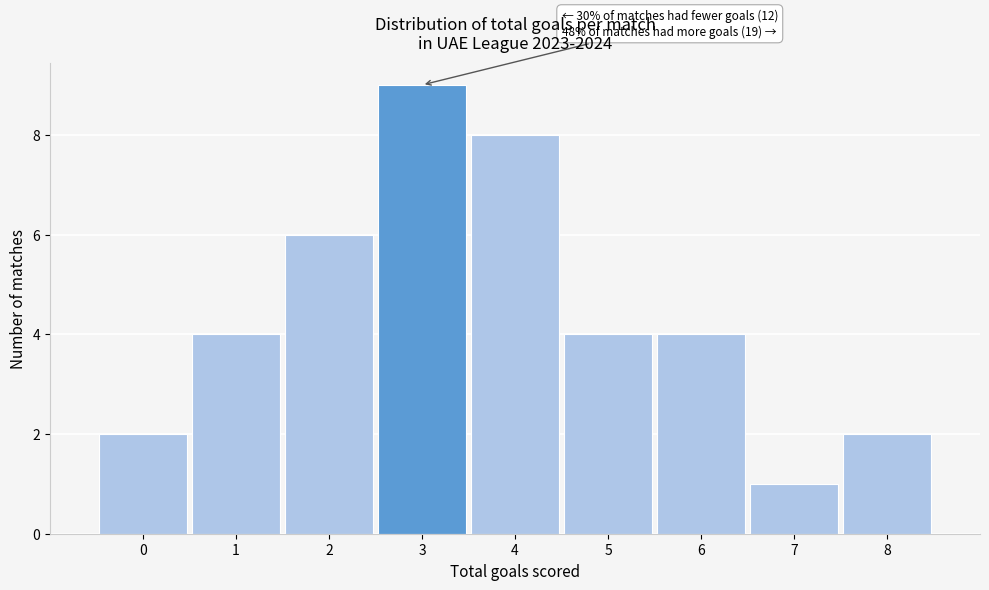

Over which range of the x-axis is the bar tallest?

2.5 to 3.5